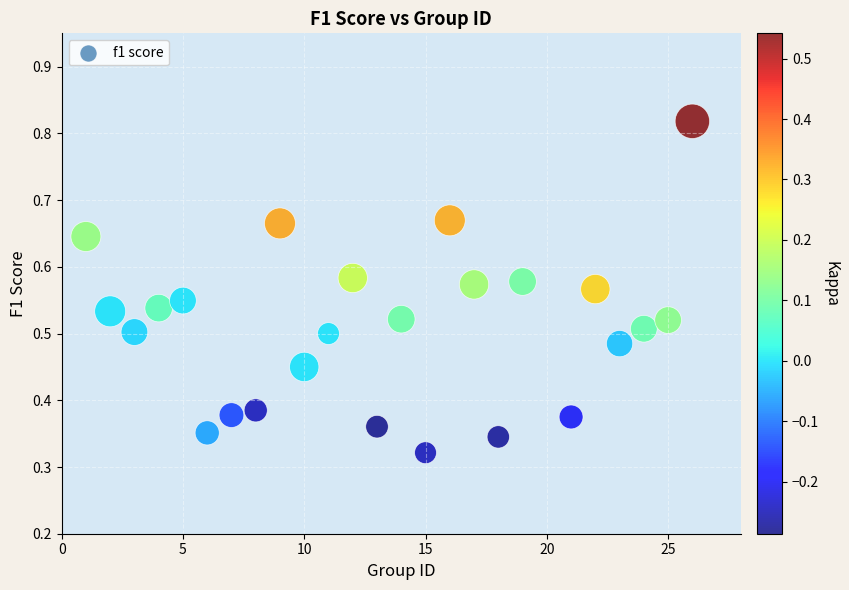

What is the range of X values (max minus min)?

25.0